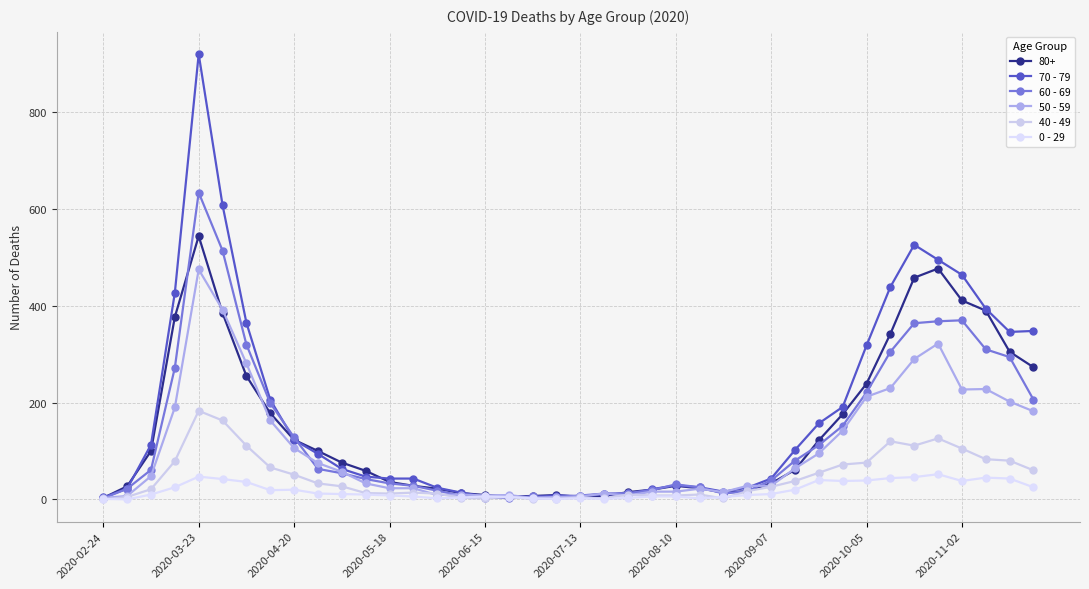

At which category is the sum across all series the highest?

2020-03-23